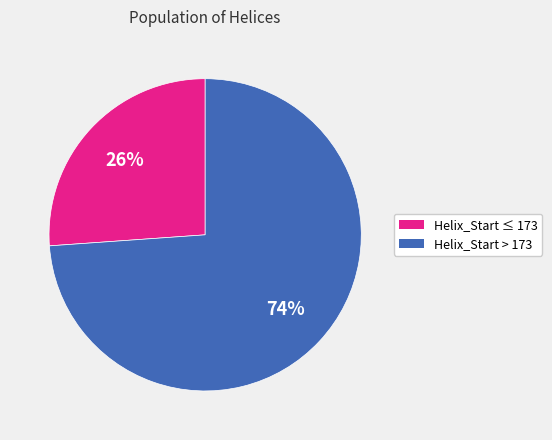

Between Helix_Start ≤ 173 and Helix_Start > 173, which is larger?

Helix_Start > 173